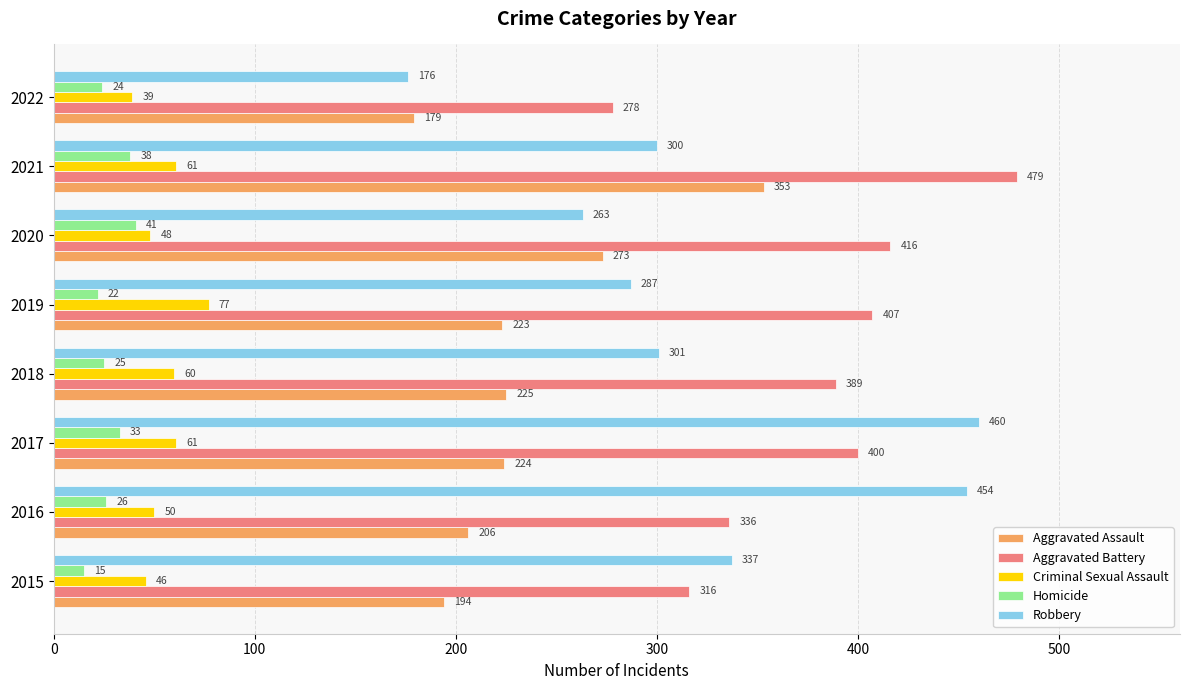

What are all the series names shown in the legend?

Aggravated Assault, Aggravated Battery, Criminal Sexual Assault, Homicide, Robbery